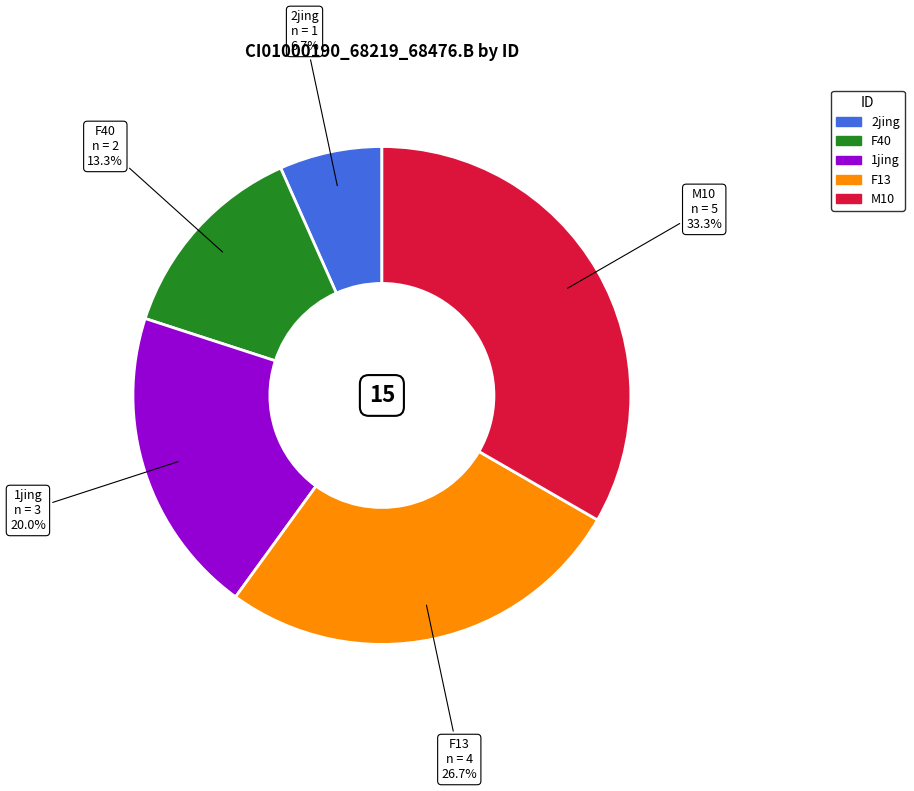

The 1jing slice represents 12% of the pie. True or false?

False